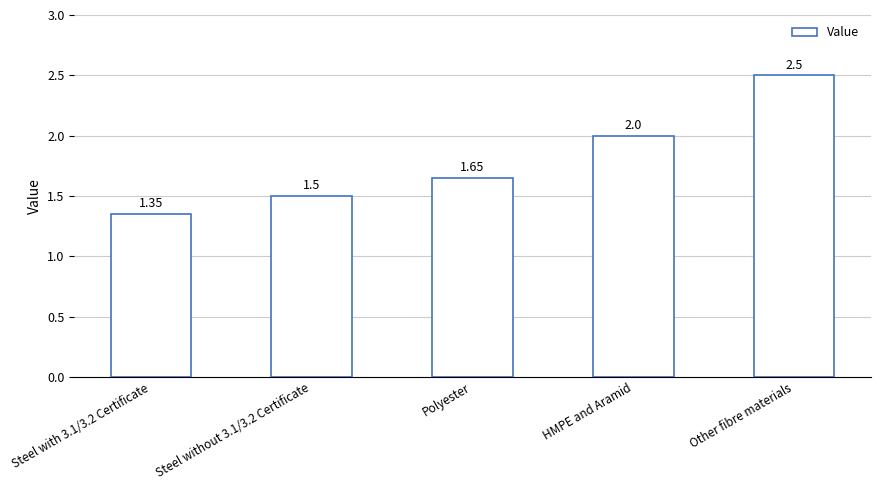

Is it true that the value at Polyester is 2.4?

False